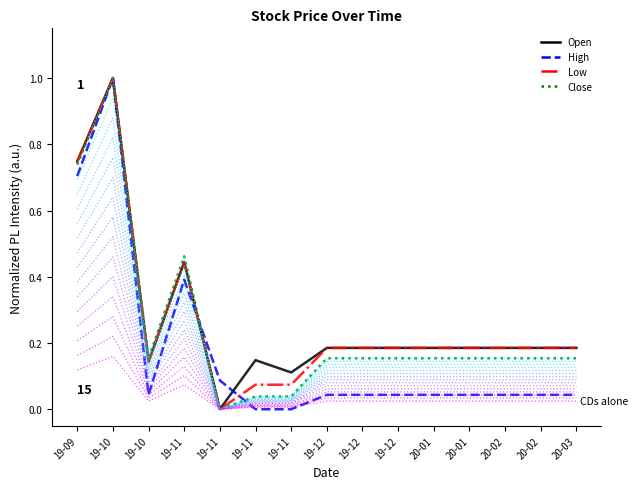

What is the sum of the High values at 19-11 and 20-02?

0.1